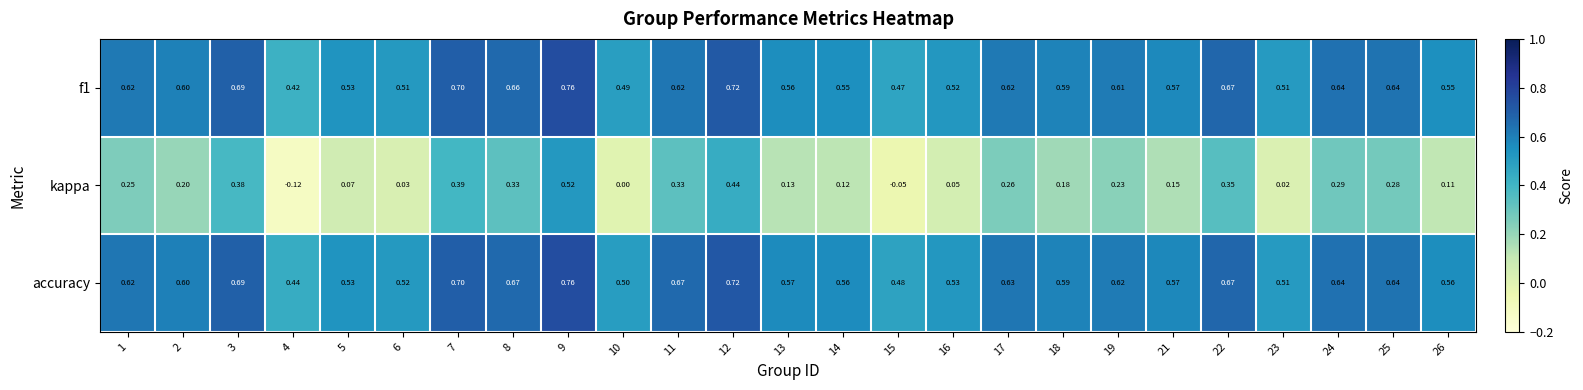

Which label corresponds to the largest value in the chart?

9